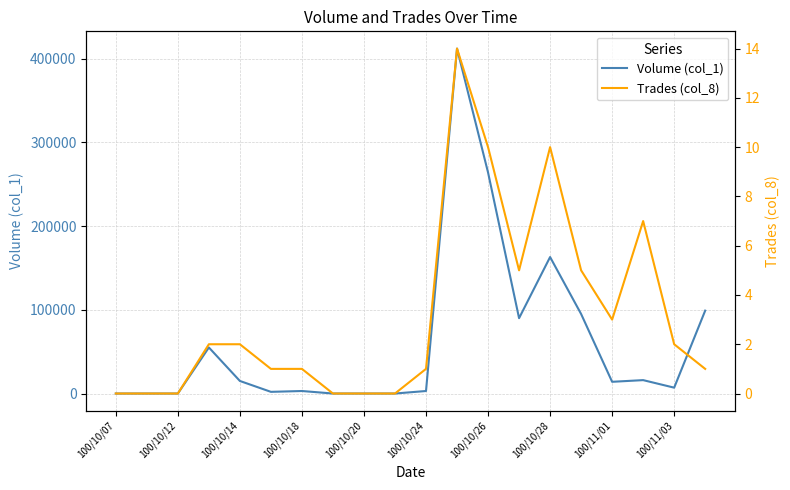

Rank the series by their average value, from lowest to highest.

Trades (col_8), Volume (col_1)